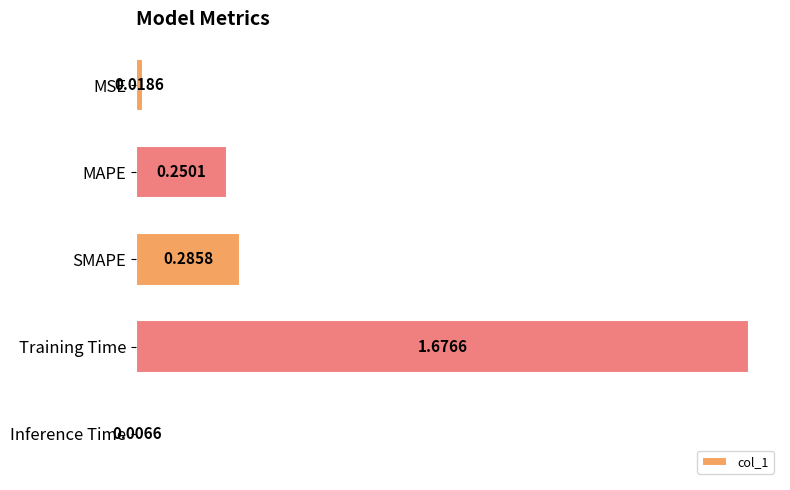

Does the chart contain stacked bars?

No